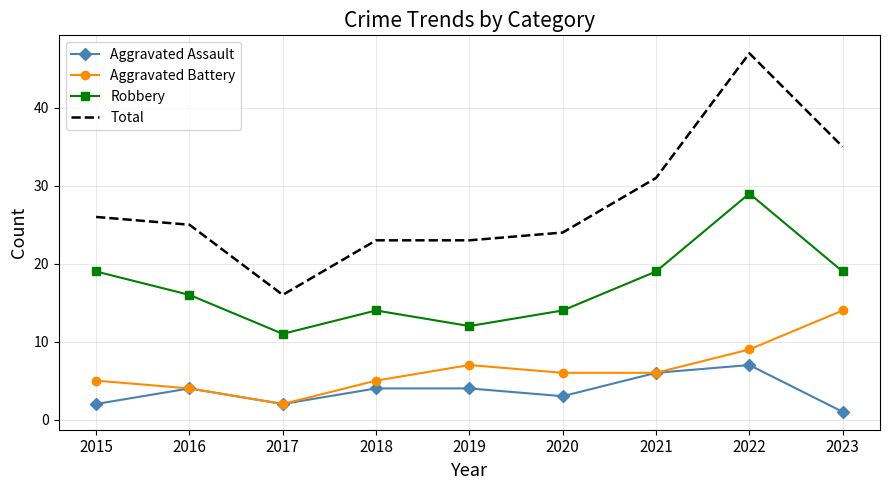

True or false: Total has a value of 23 at 2018.

True